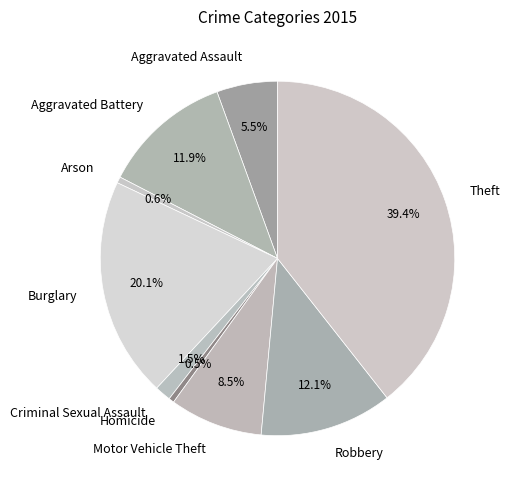

To the nearest percent, what is the combined percentage of Aggravated Battery and Criminal Sexual Assault?

13%